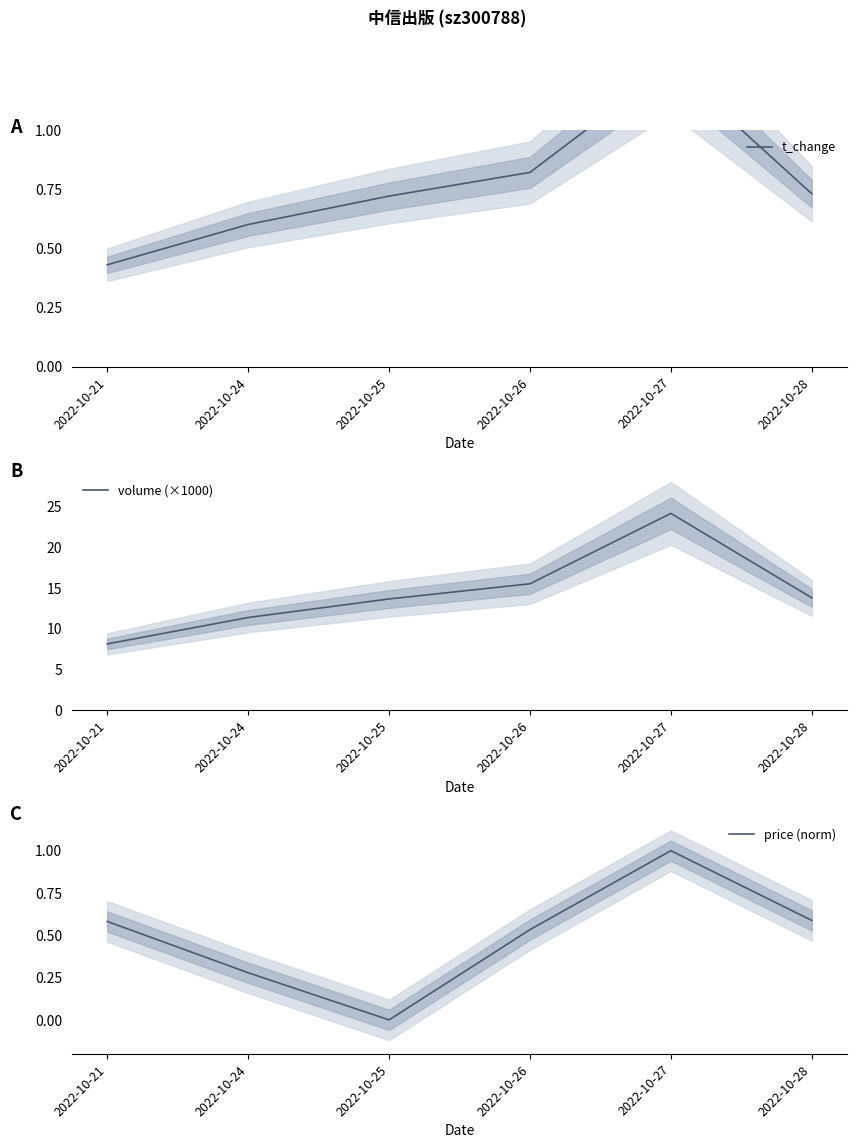

Which series has the largest total across all categories?

volume (×1000)